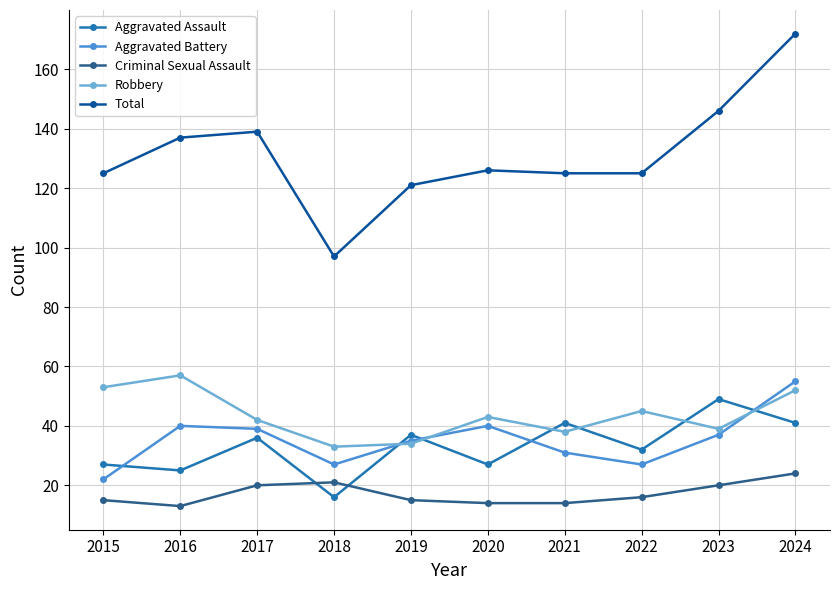

True or false: Robbery has more than 1 points higher than both neighbors.

True